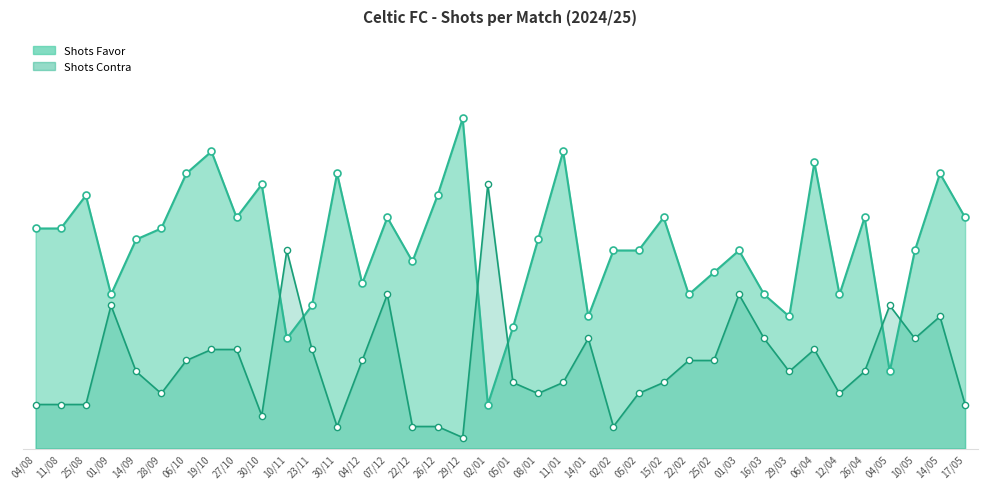

What are all the series names shown in the legend?

Shots Favor, Shots Contra